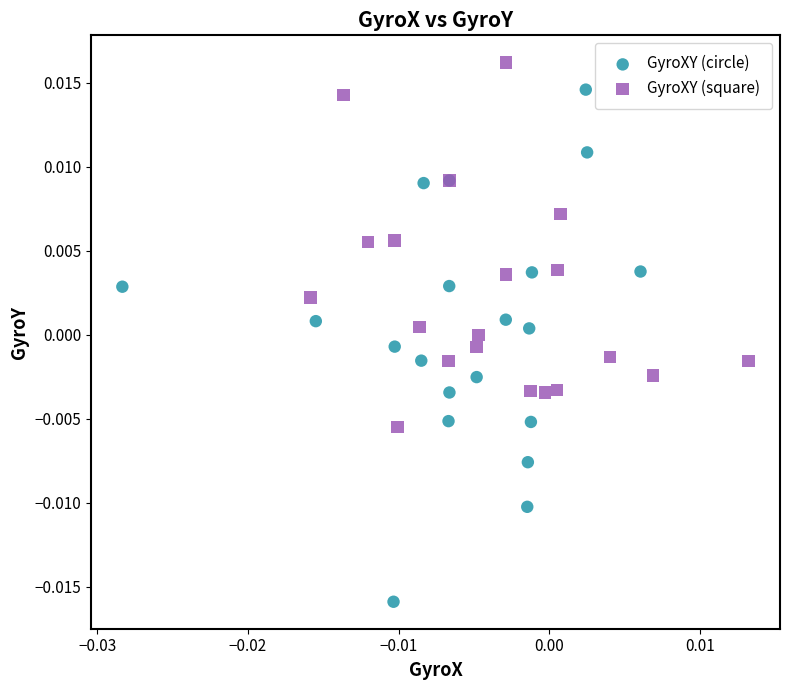

Which series reaches the maximum Y coordinate?

GyroXY (square)